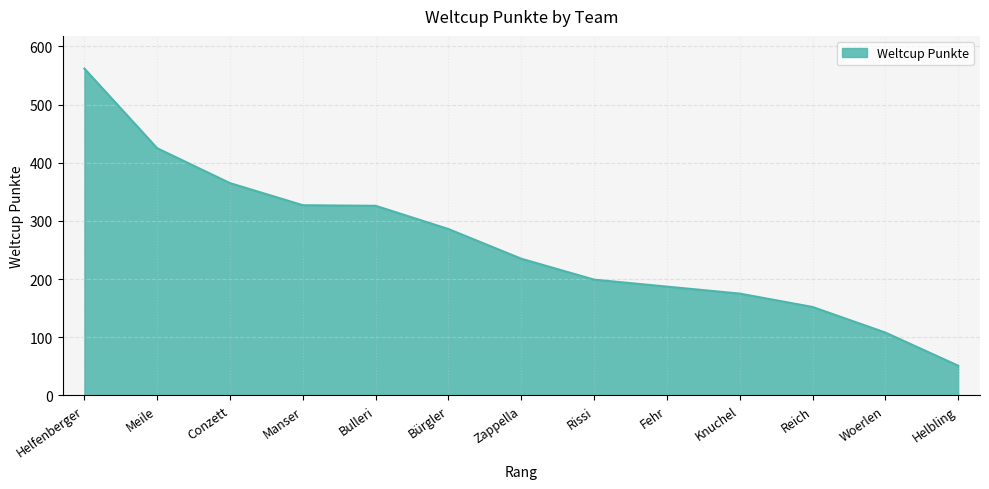

What is the change in value from Helfenberger to Manser?

-235